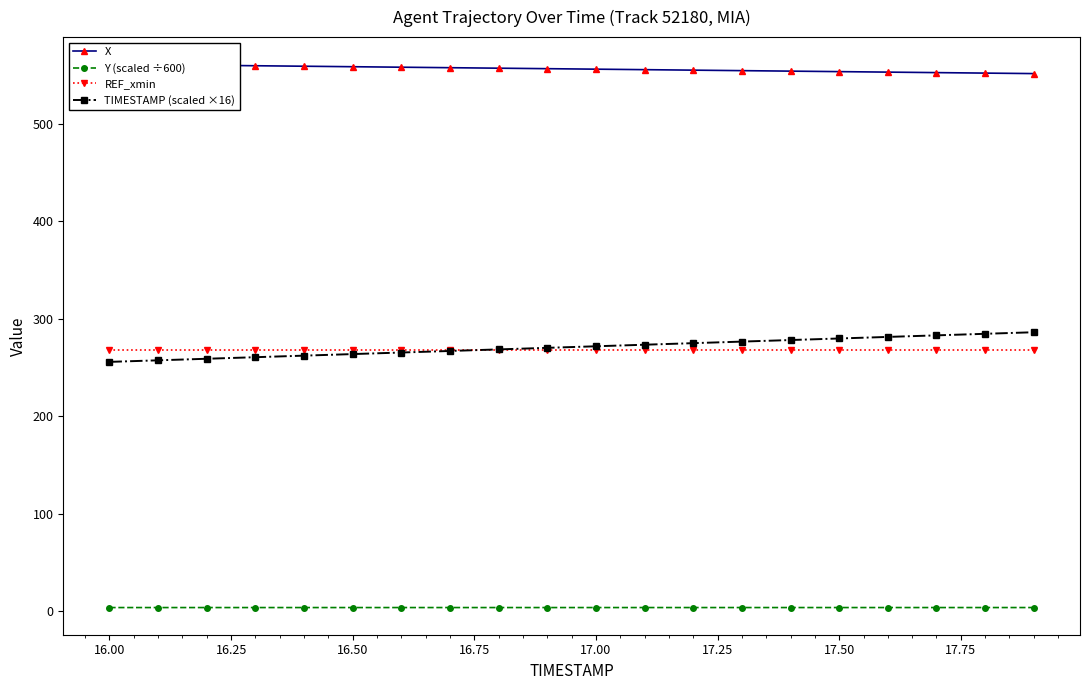

How many data points in X are above 556?

11